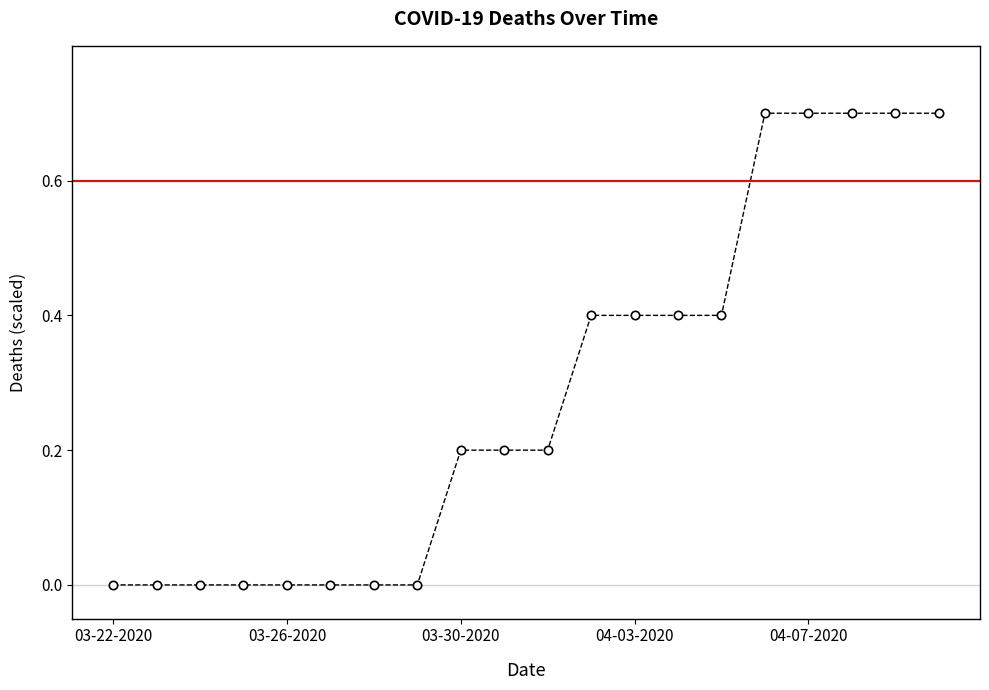

What is the greatest value displayed?

0.7